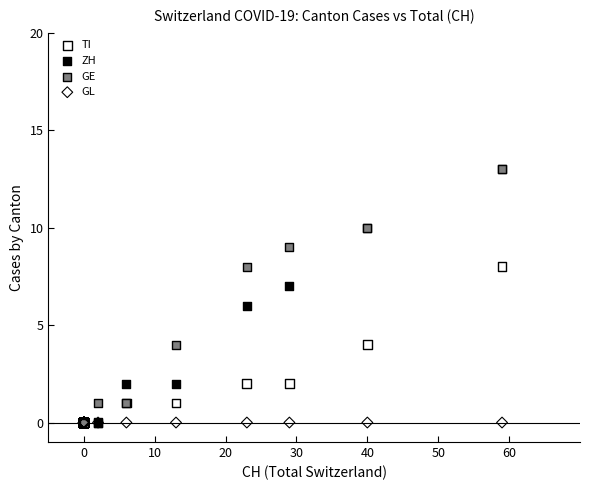

What are all the series names shown in the legend?

TI, ZH, GE, GL